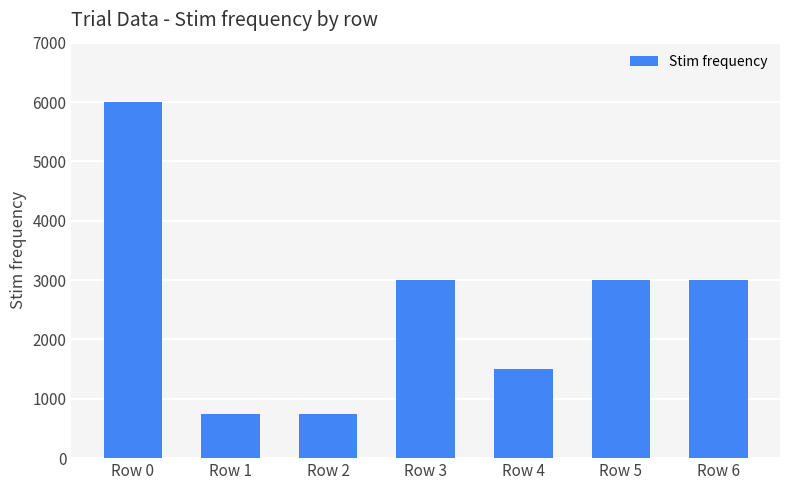

Does the chart contain any negative values?

No